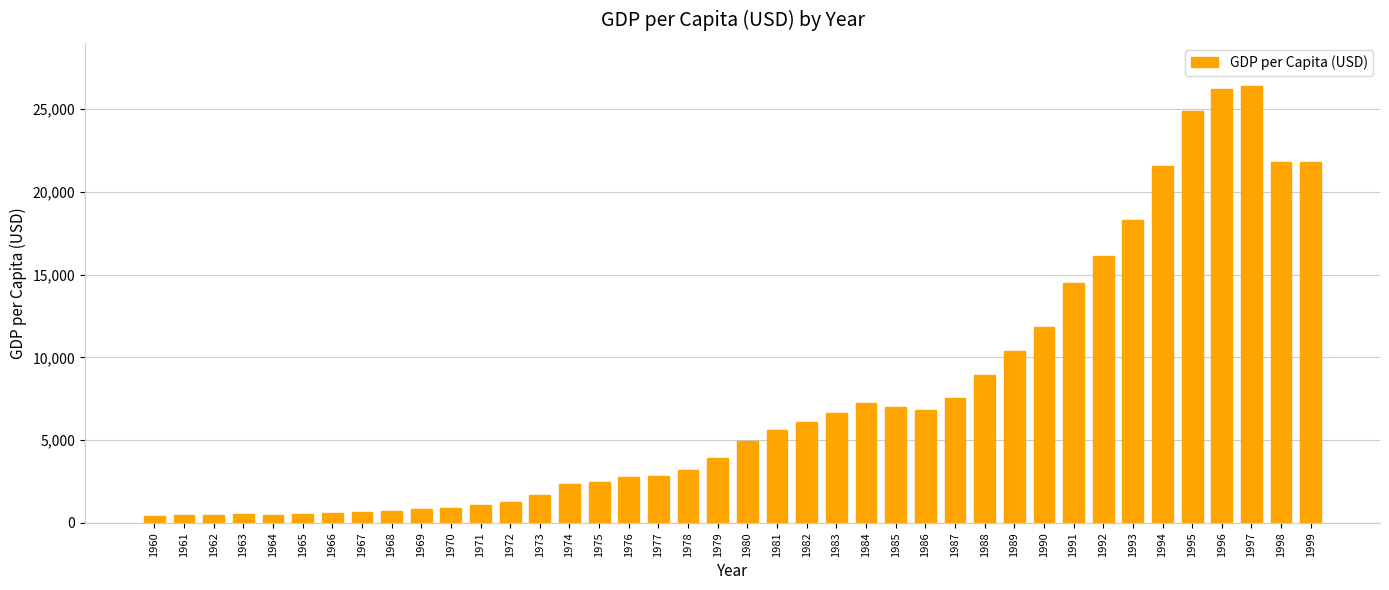

What is the difference between the values at 1990 and 1977?

9015.4